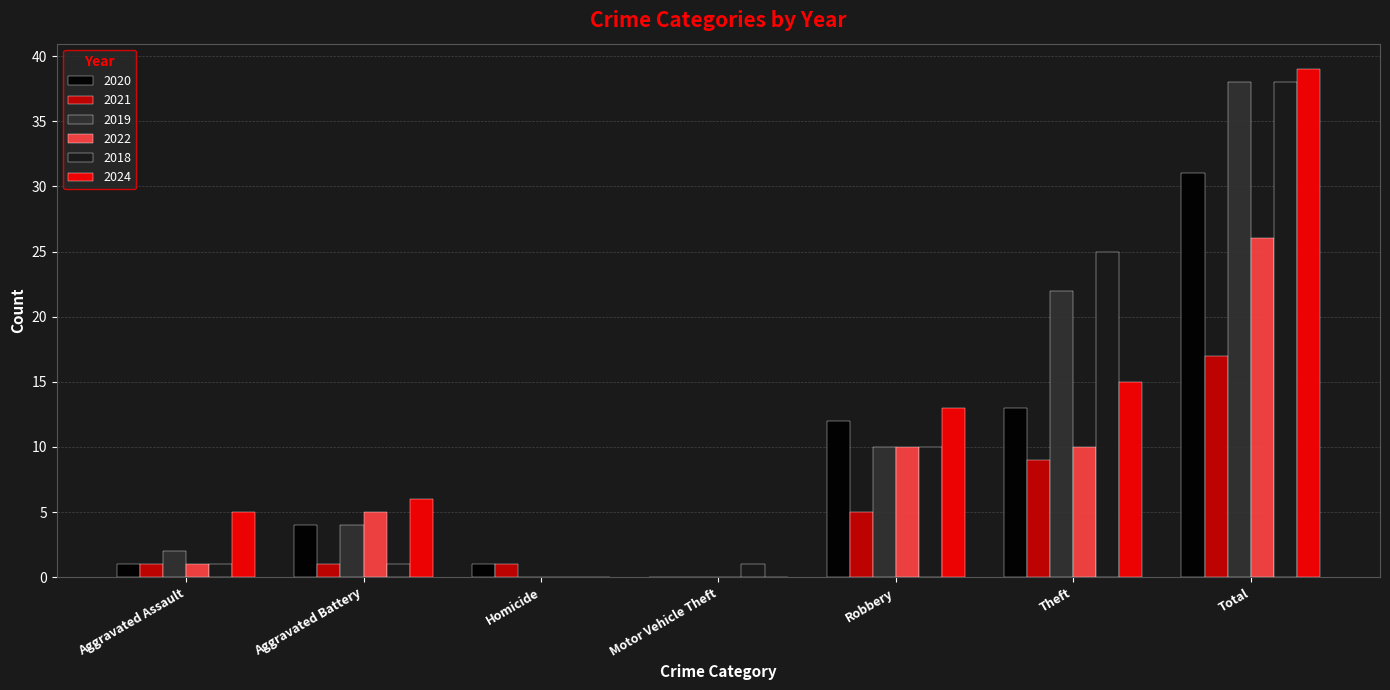

What is the sum of the 2020 values at Theft and Robbery?

25